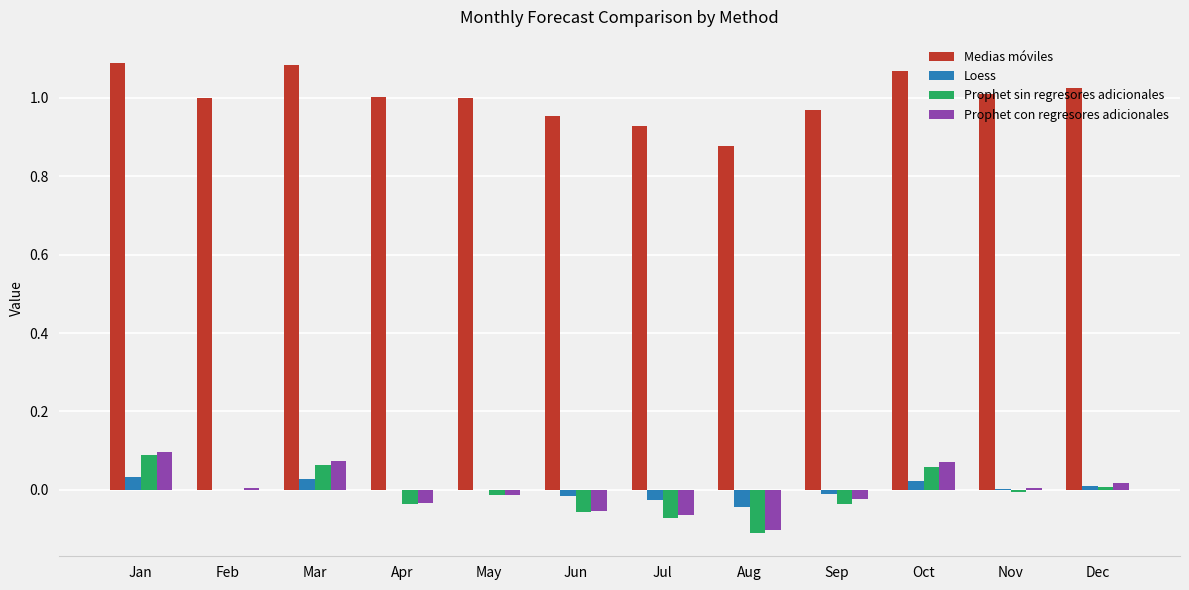

What are all the series names shown in the legend?

Medias móviles, Loess, Prophet sin regresores adicionales, Prophet con regresores adicionales